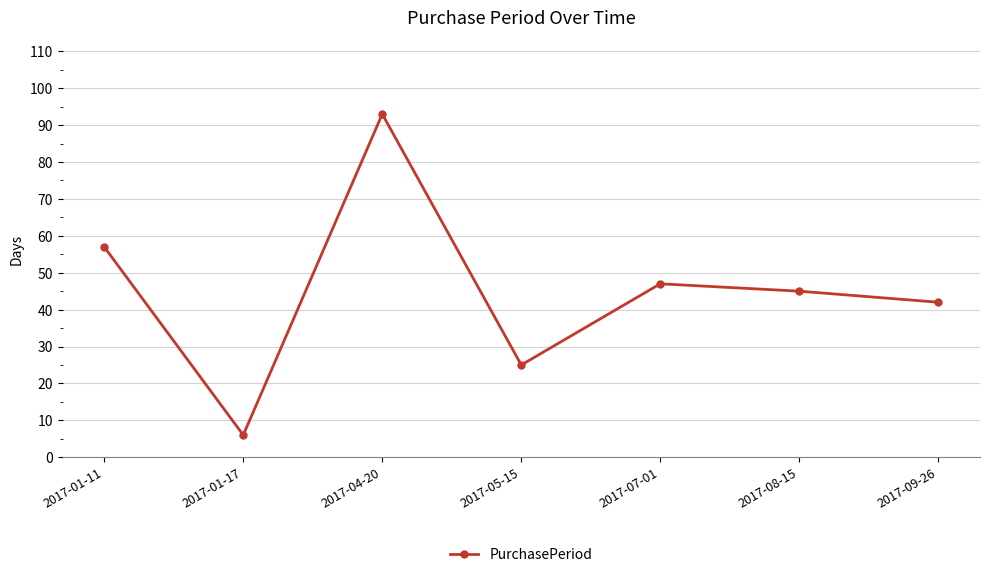

What value does the data have at 2017-05-15?

25